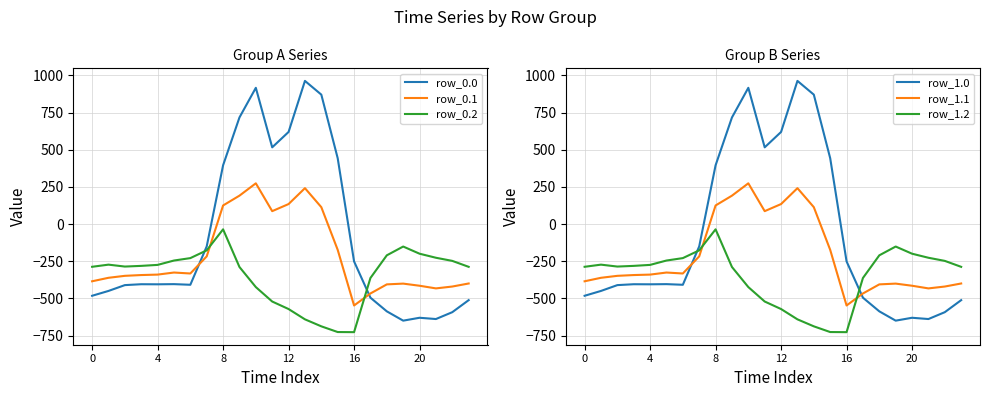

Which series has the widest spread of values?

row_0.0